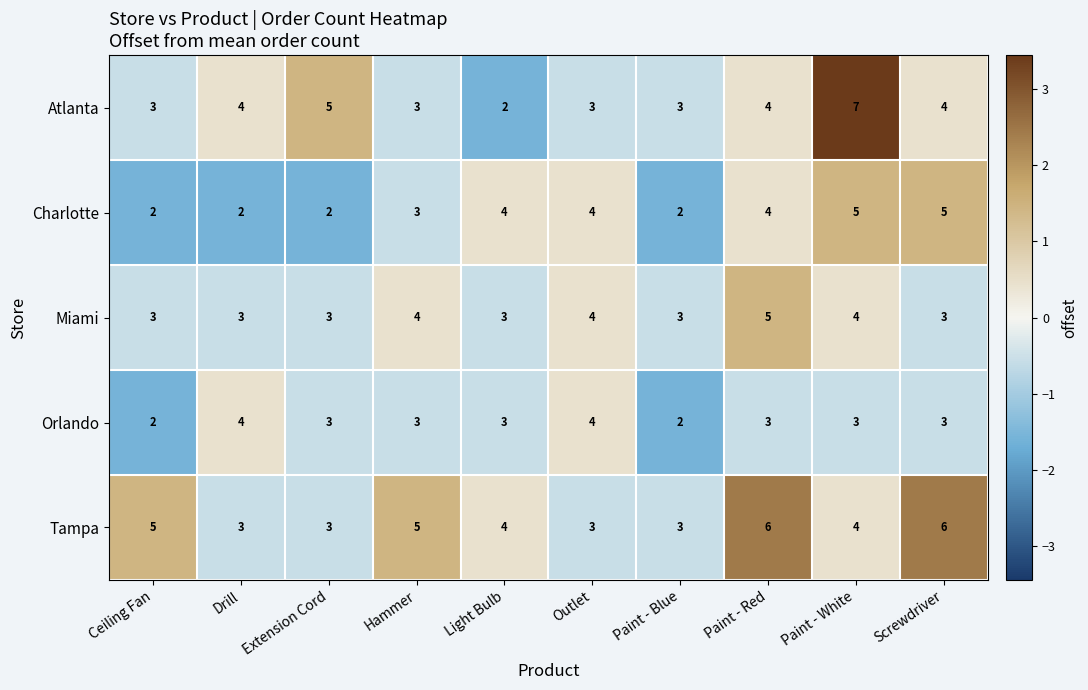

Rank the series by their average value, from highest to lowest.

Tampa, Atlanta, Miami, Charlotte, Orlando